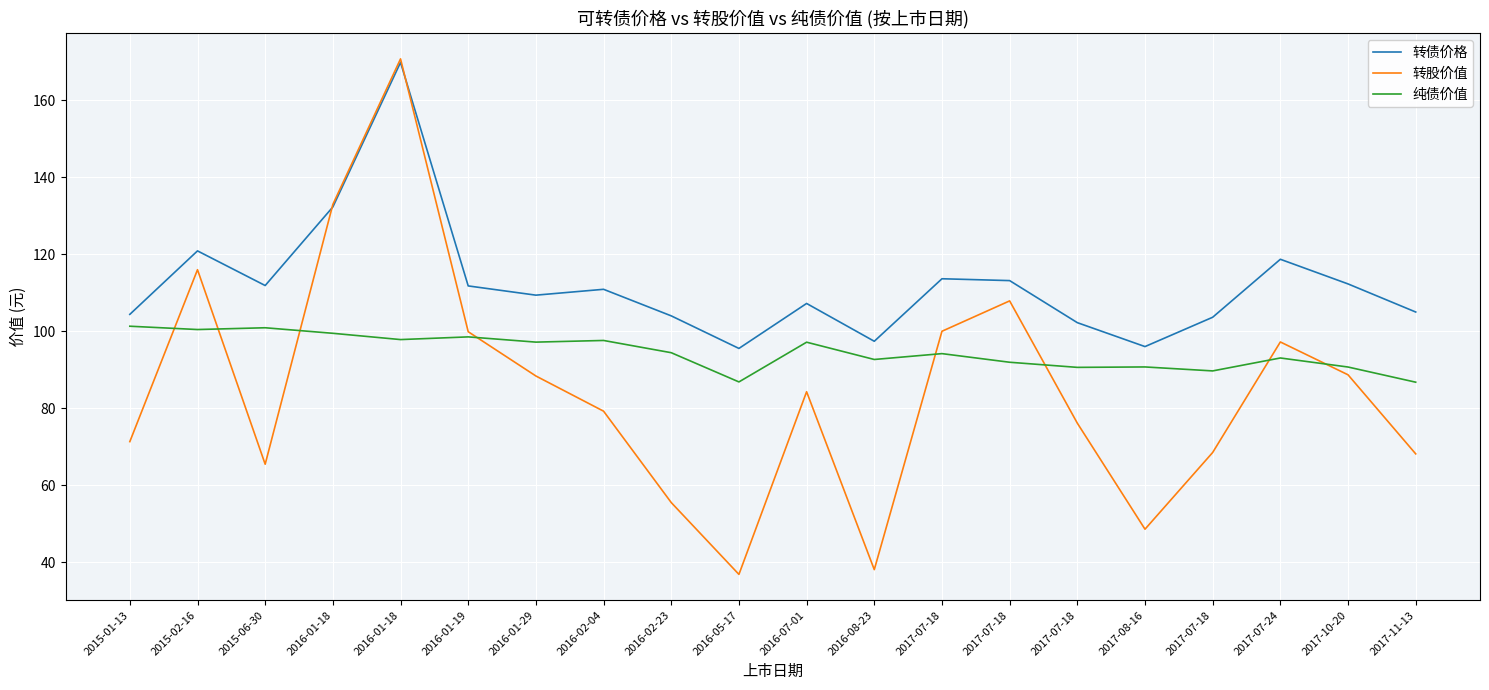

Rank the series at 2017-07-18 from lowest to highest value.

纯债价值, 转股价值, 转债价格